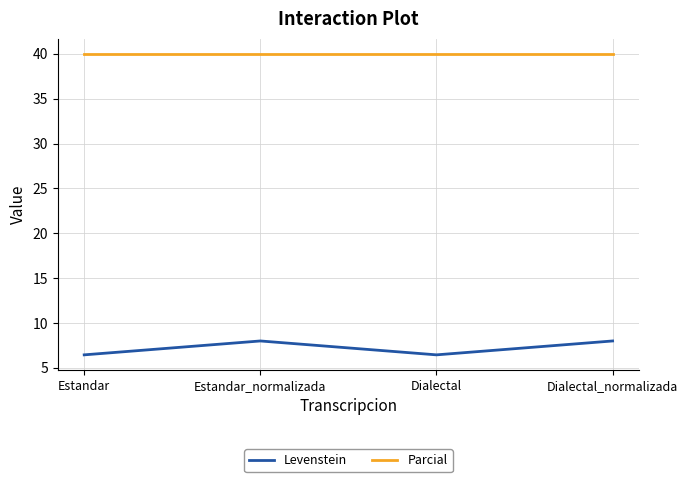

What is the difference between the maximum and minimum values in the Levenstein series?

1.5